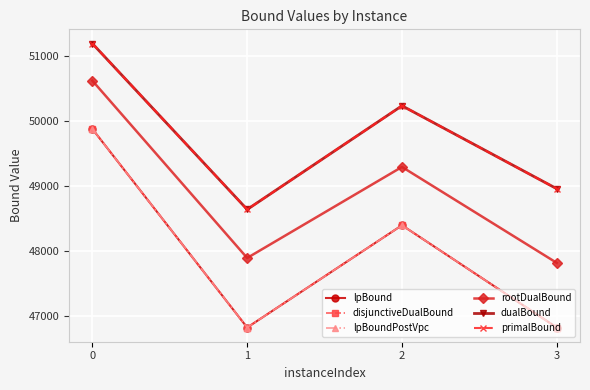

Does the chart have visible grid lines?

Yes